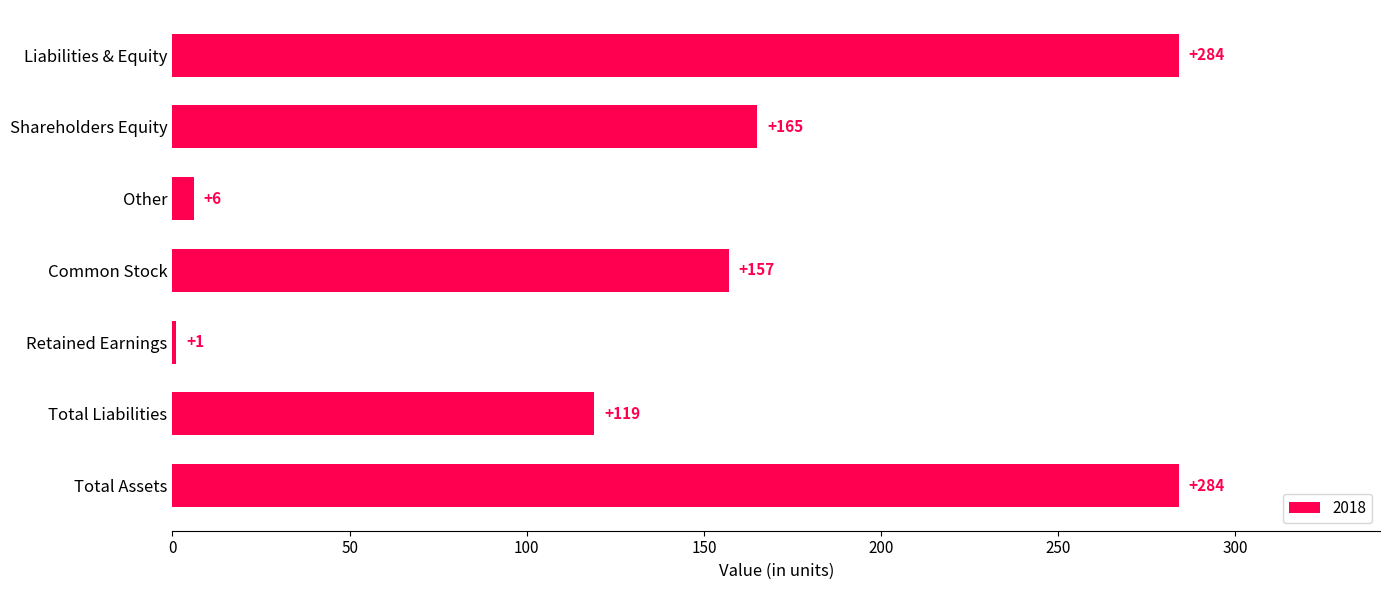

Is it true that the value at Total Assets is 161?

False